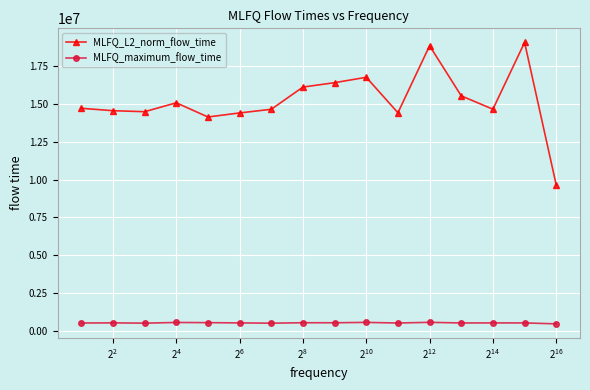

True or false: MLFQ_maximum_flow_time and MLFQ_L2_norm_flow_time cross at least once.

False